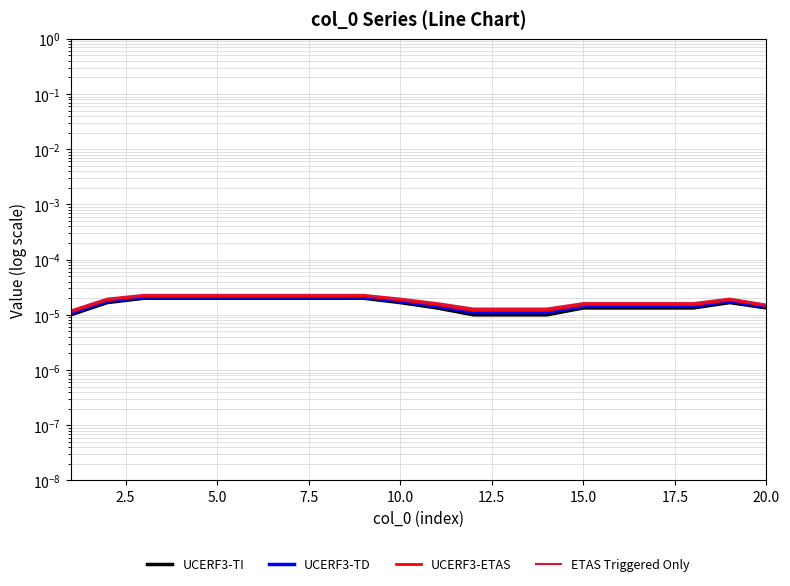

At which category is the sum across all series the highest?

5.0